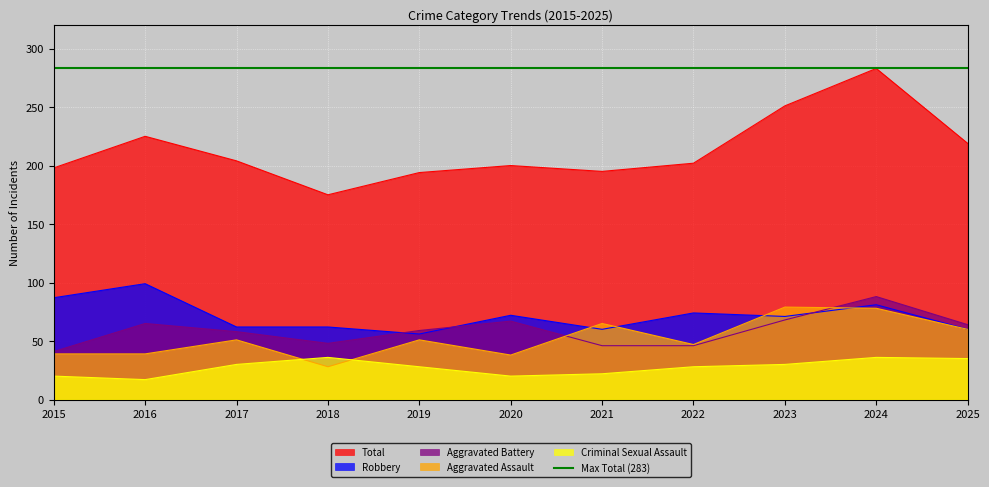

What is the sum of the Aggravated Battery values at 2025 and 2016?

129